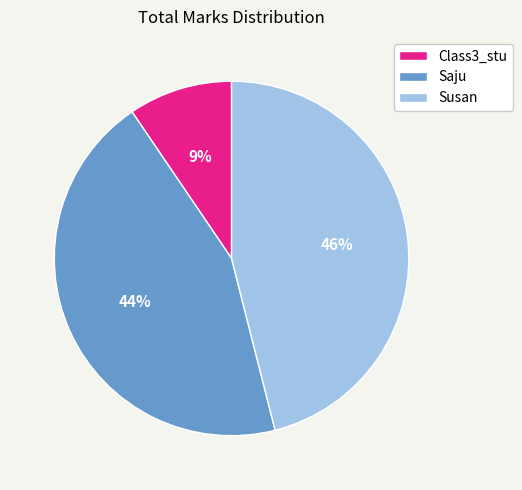

Approximately how many times larger is the value at Susan compared to Saju?

1.0